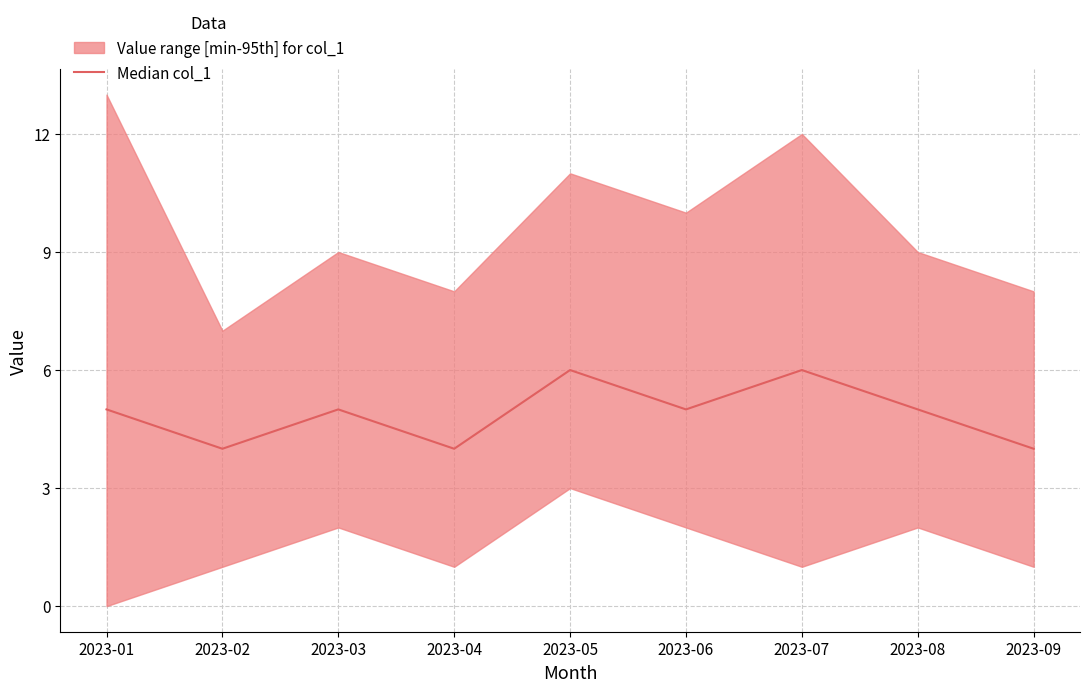

Where is the data nearest to the value 5?

2023-01